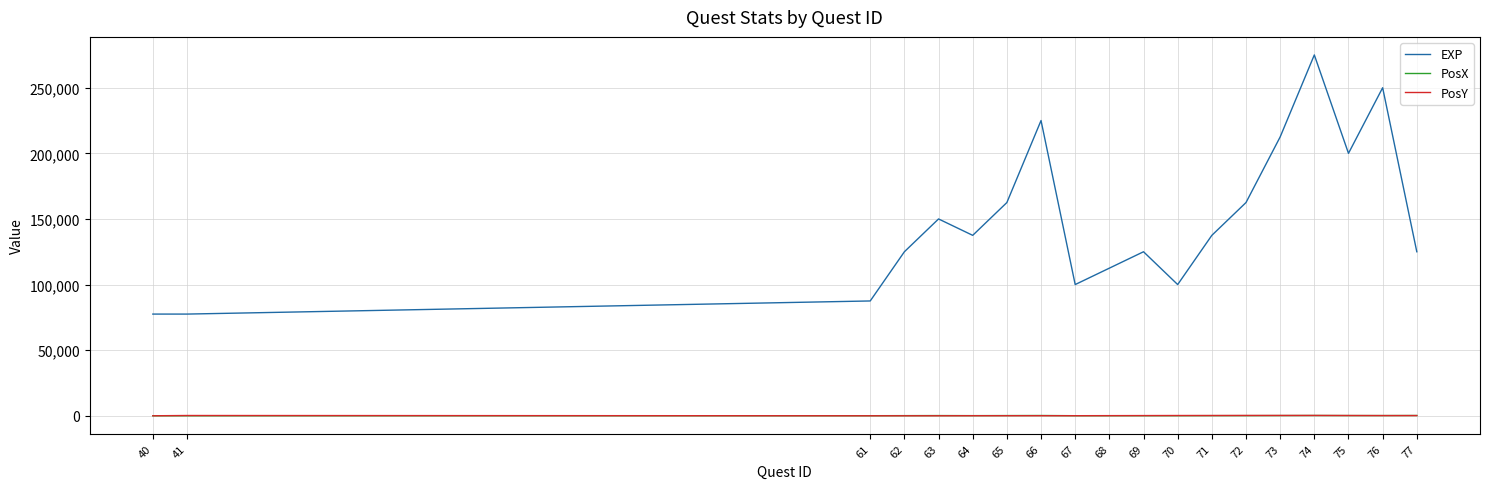

Between 41 and 68, which series saw the biggest shift?

EXP